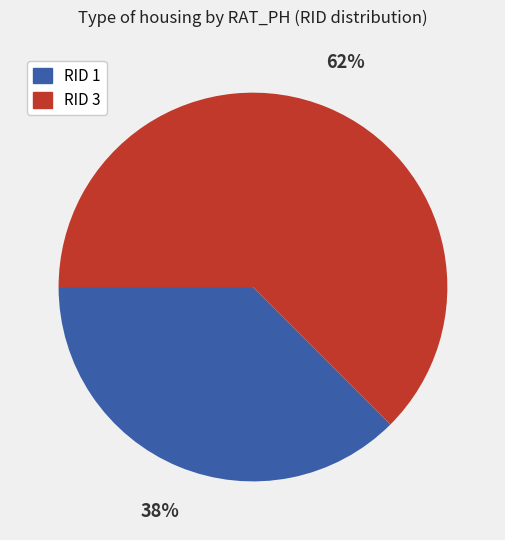

To the nearest percent, what is the average slice percentage?

50%